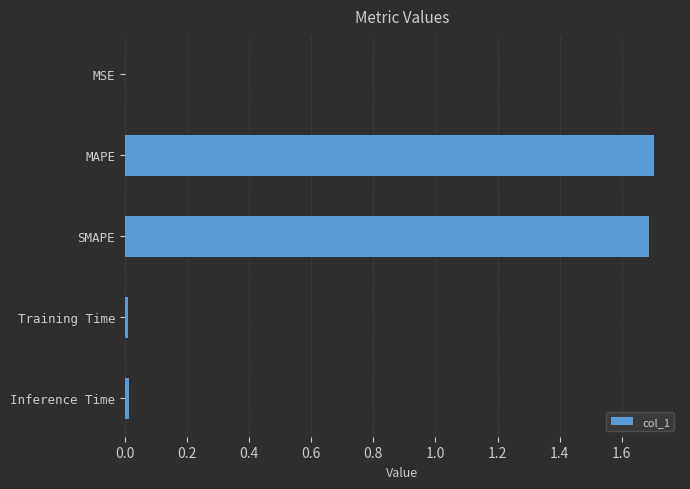

Between MAPE and Training Time, which is larger?

MAPE